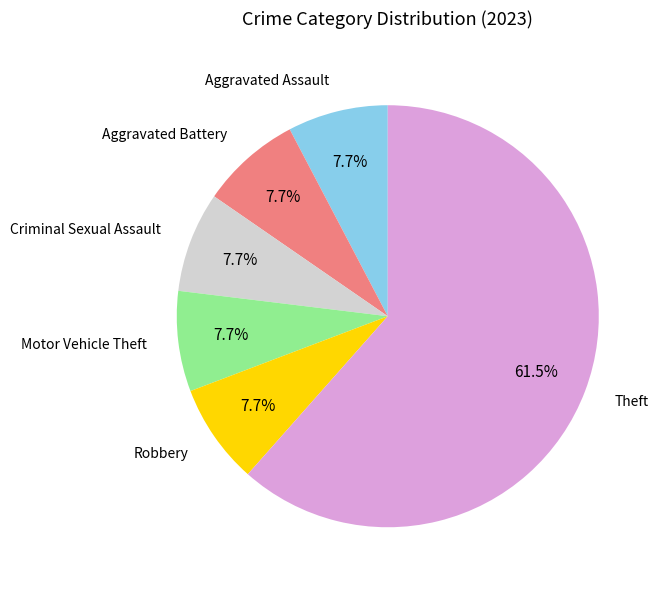

Is there any slice that represents more than half of the pie?

Yes